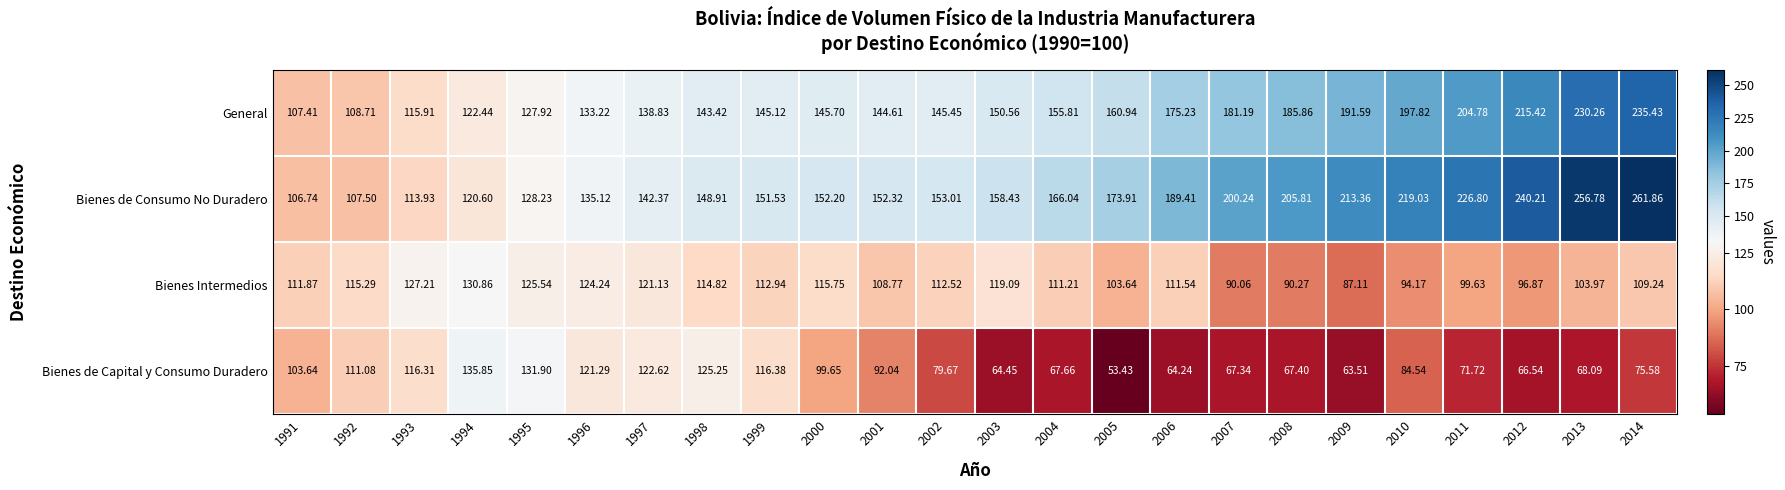

At which category is the sum across all series the highest?

2014